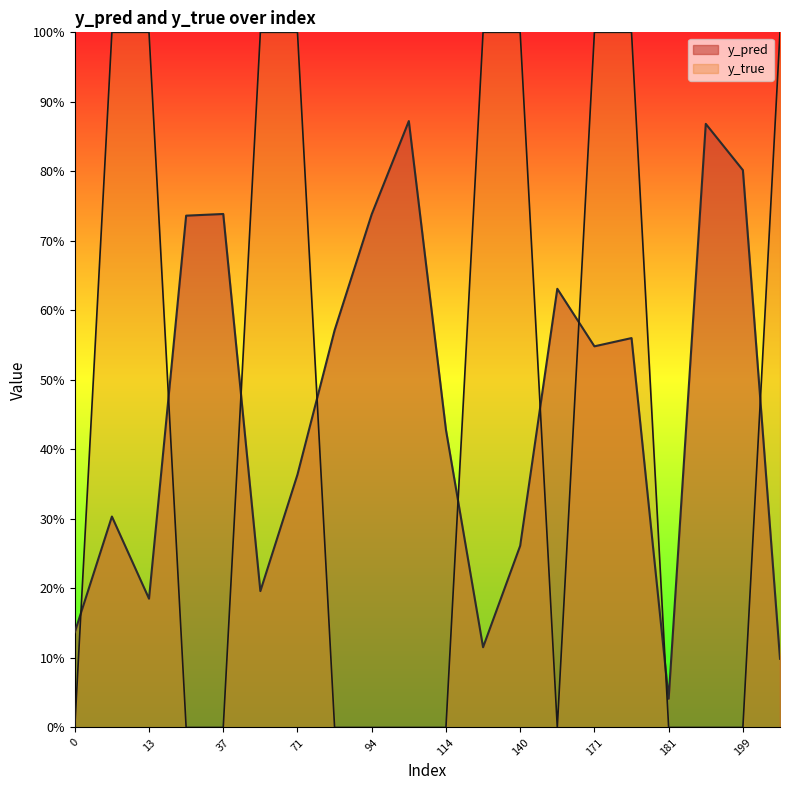

What is the total value across all series at 0?

0.1